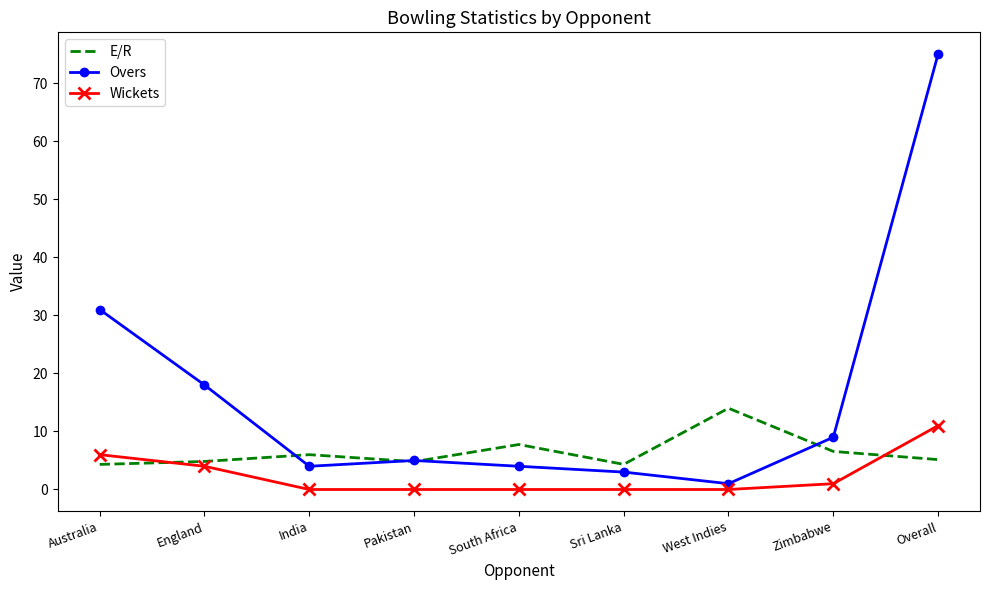

What is the average value of the Overs series?

16.7